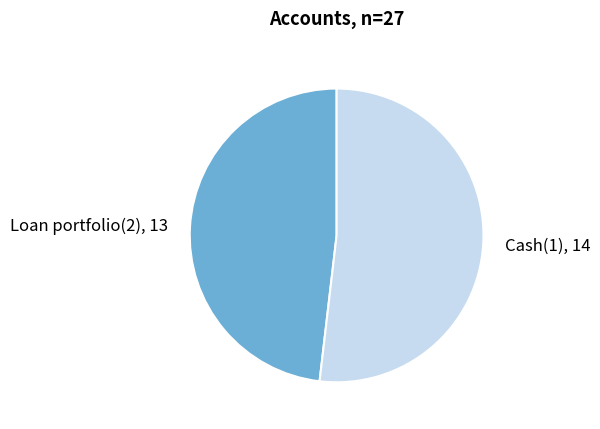

How many slices are in this pie chart?

2